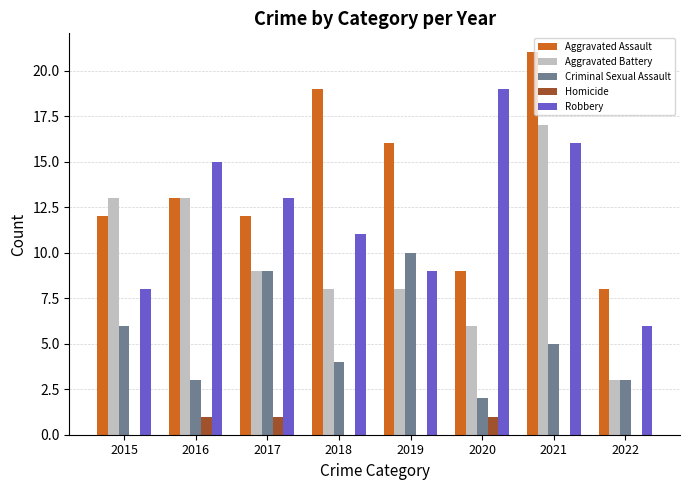

True or false: Robbery has a value of 27 at 2016.

False